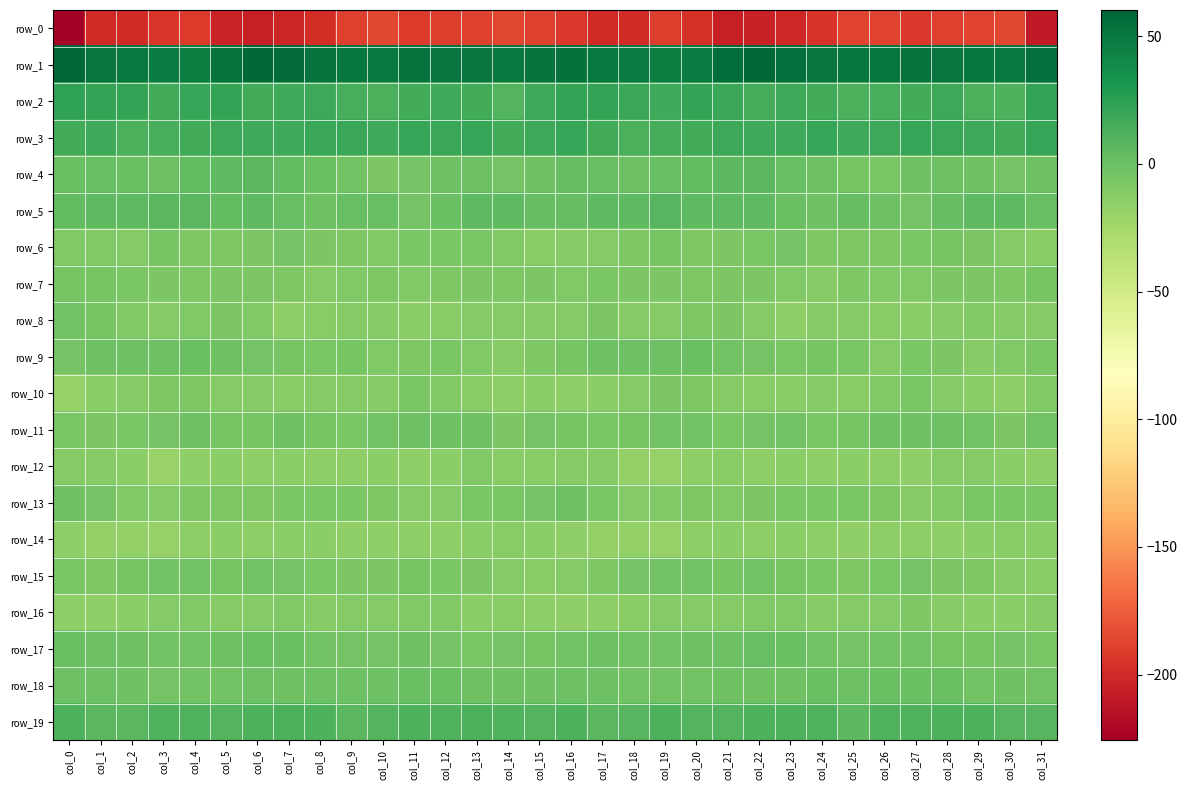

Read the row_7 value at col_11.

-10.0